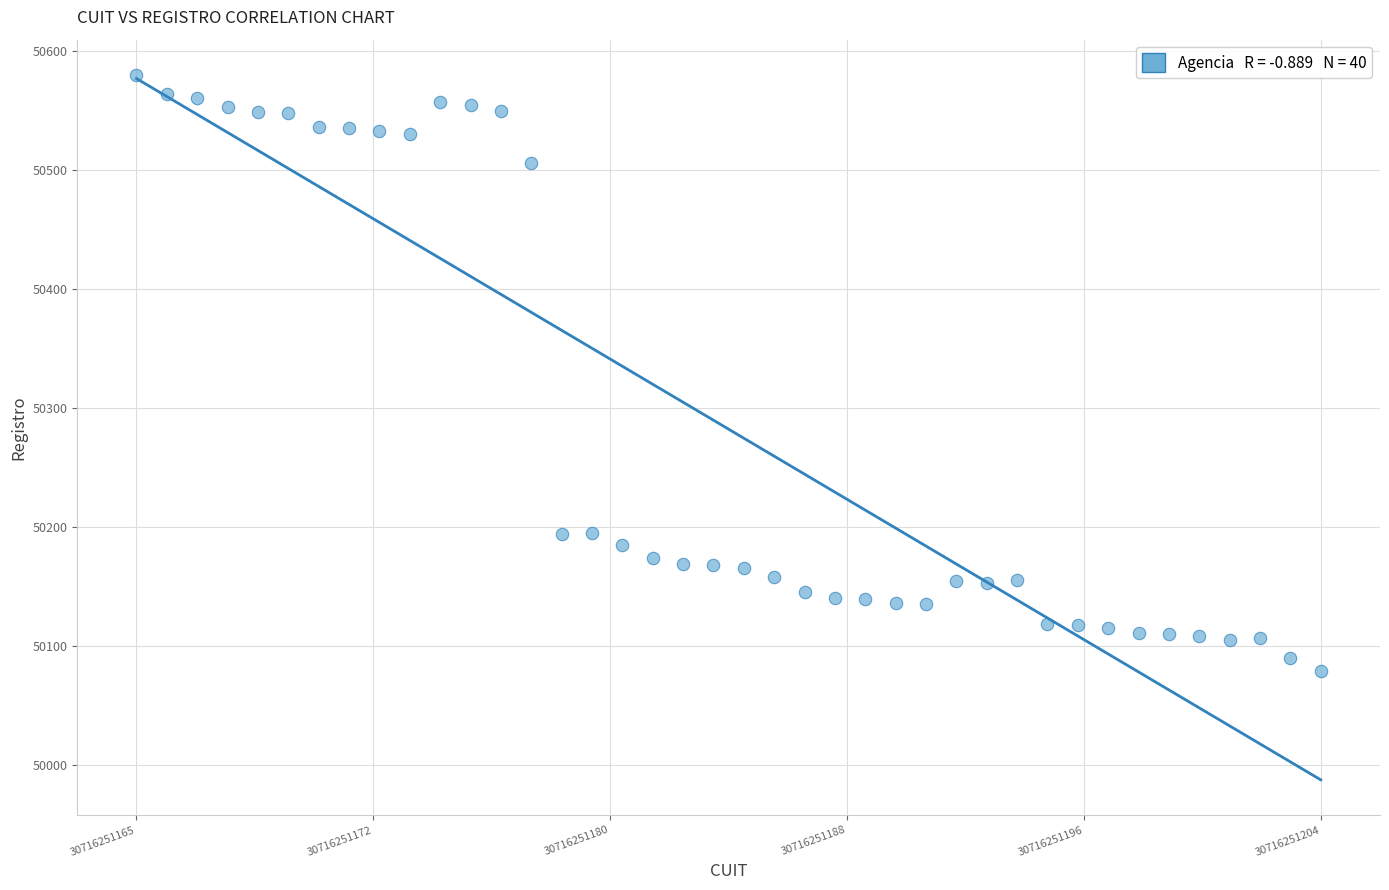

What is the range of Y values (max minus min)?

501